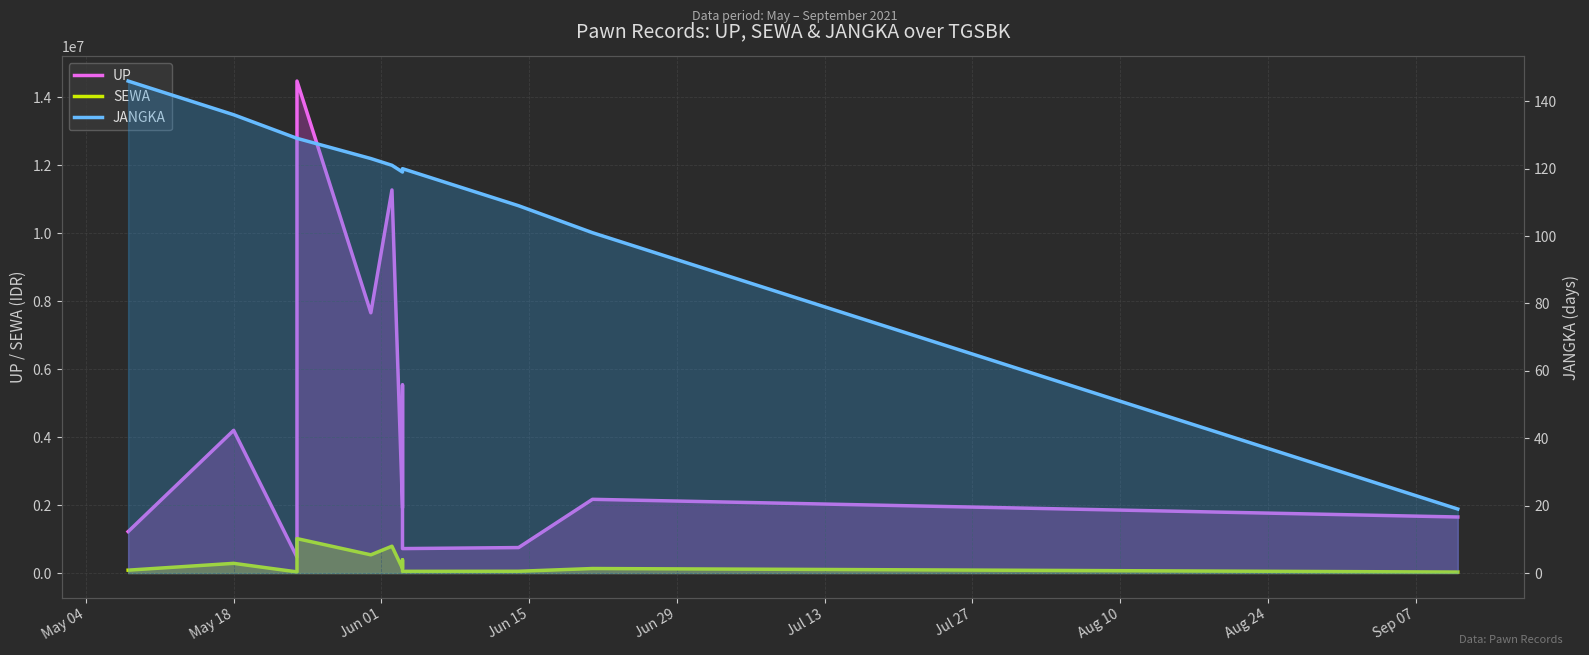

In UP, how many points are lower than both neighbors (excluding endpoints)?

4